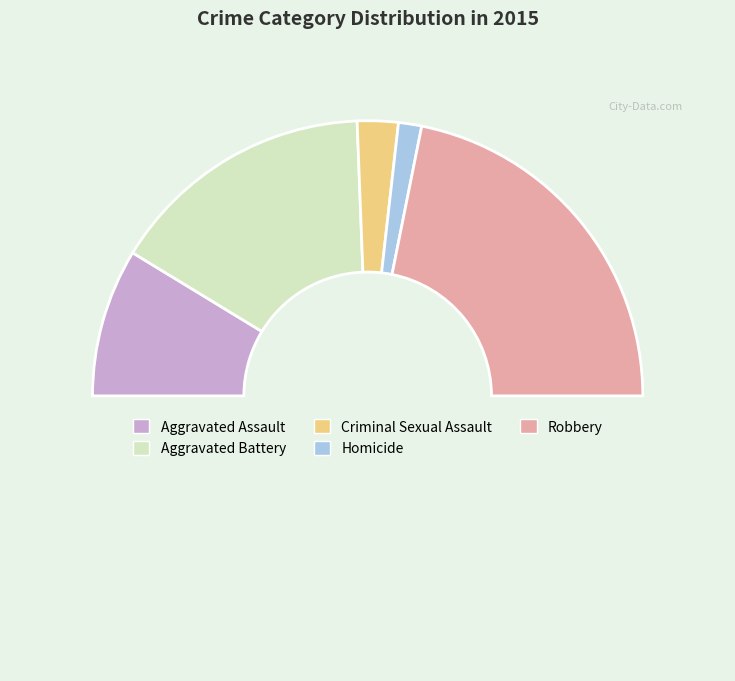

Count the number of slices in the pie.

6